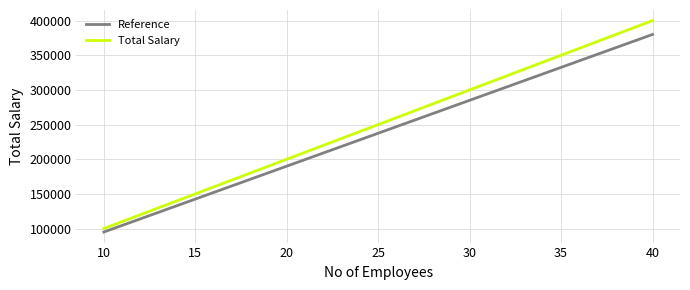

Which series changed the most between 10 and 40?

Total Salary